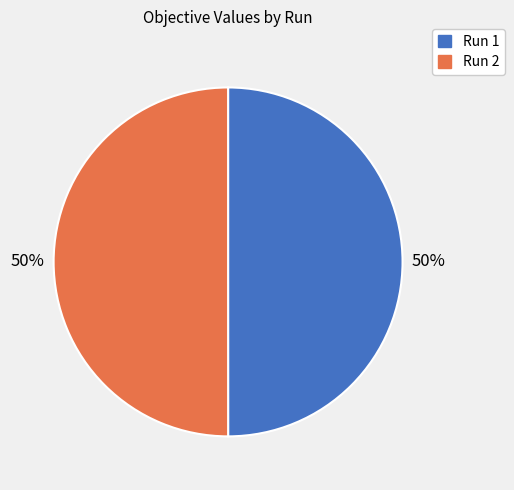

The Run 1 slice represents 40% of the pie. True or false?

False